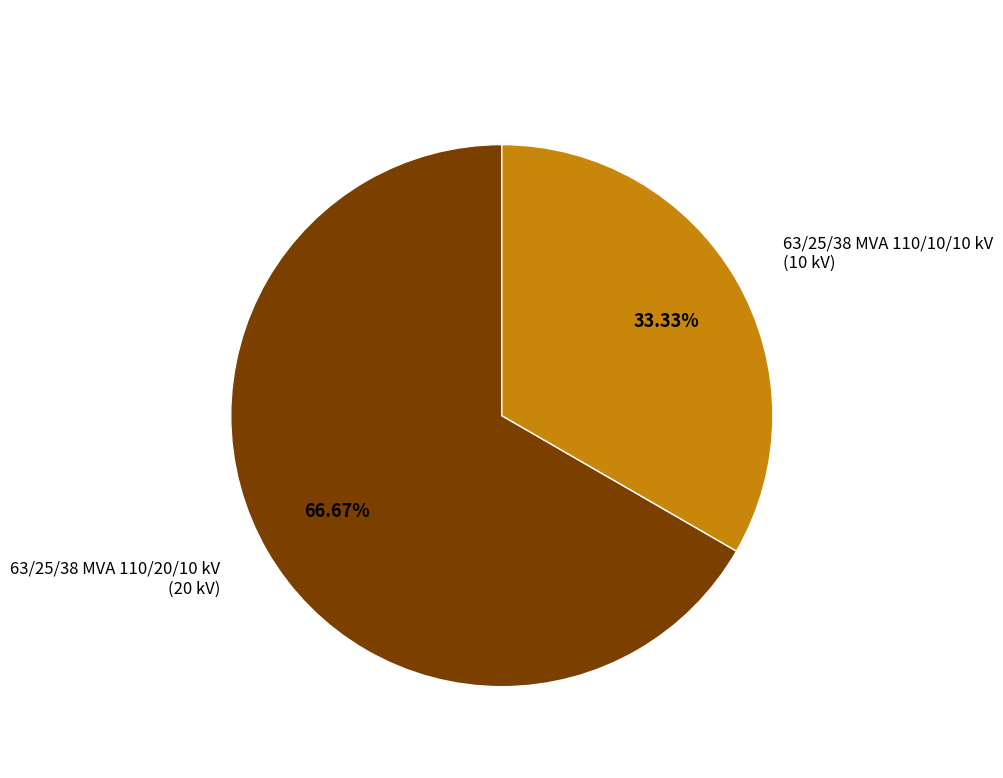

How many segments does this pie chart have?

2